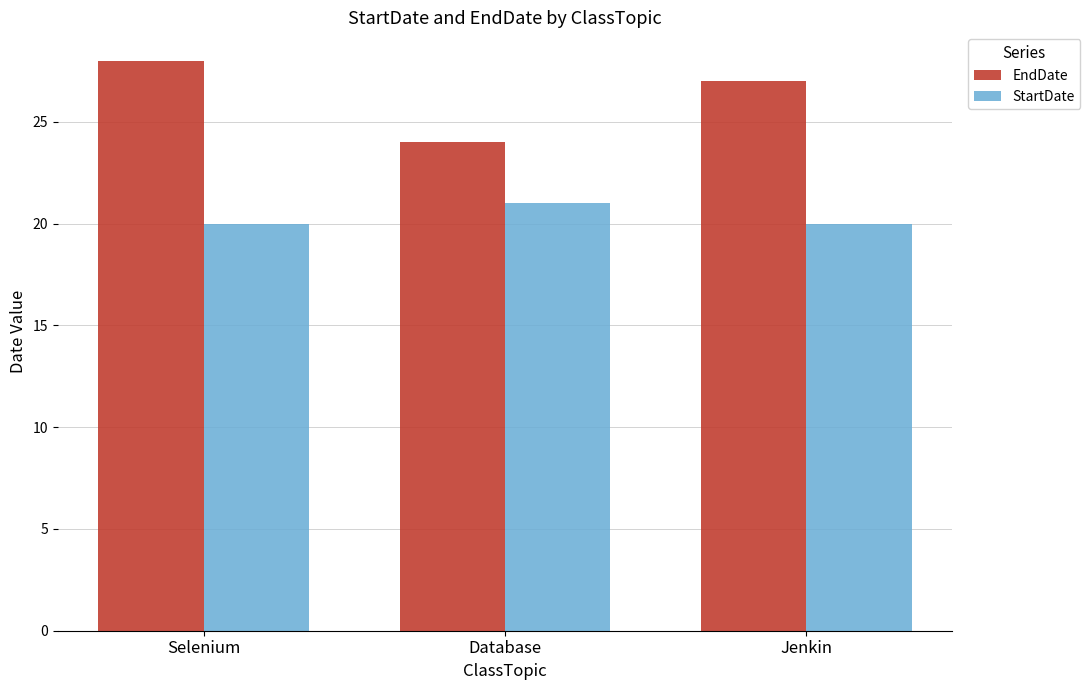

The StartDate series shows 21 at Database. True or false?

True